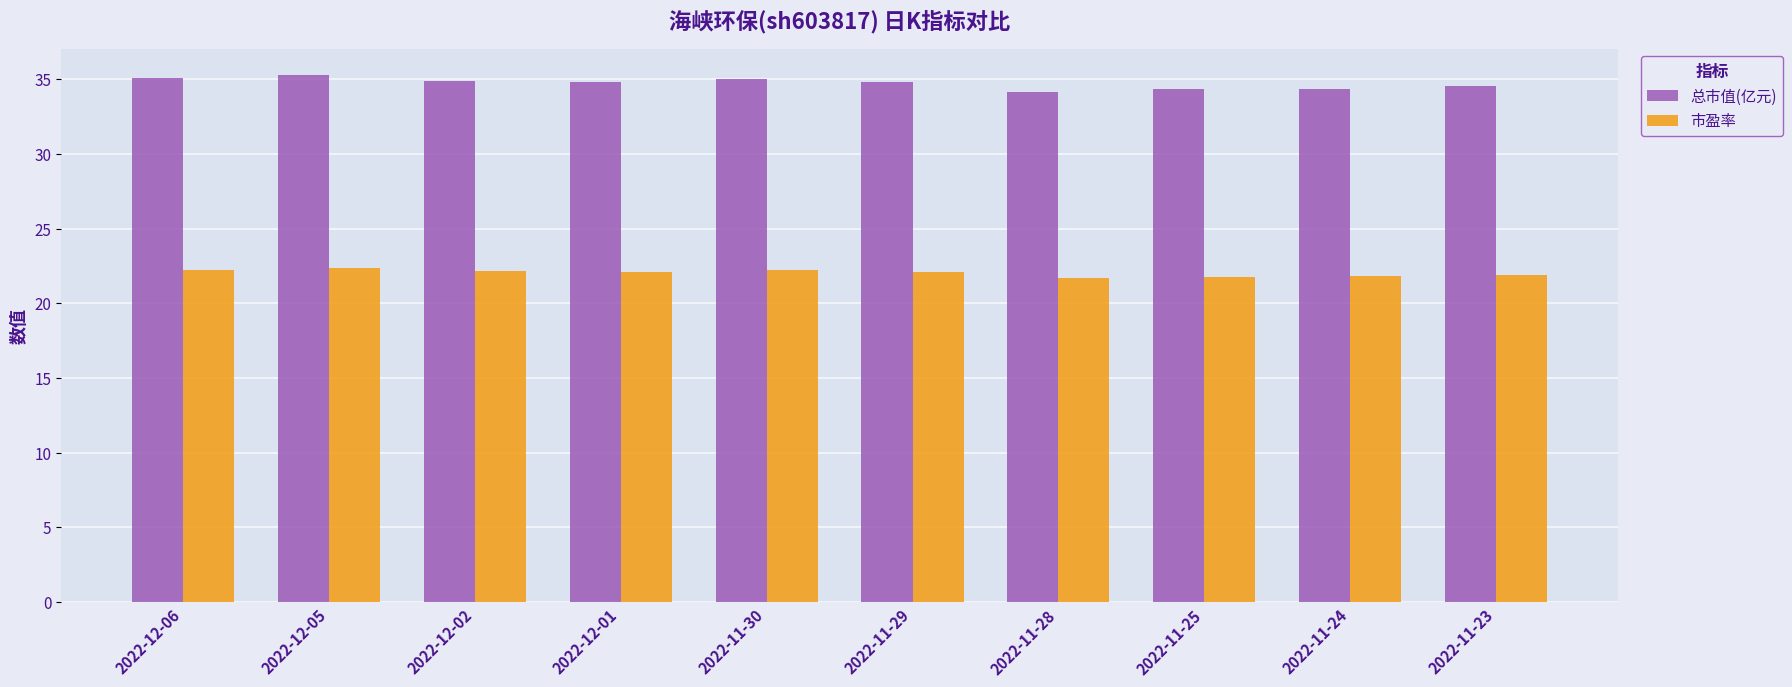

What is the sum of the 总市值(亿元) values at 2022-12-06 and 2022-12-01?

69.8